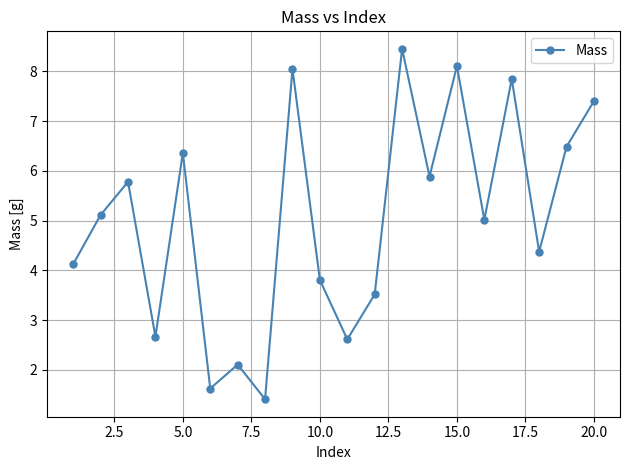

How many points are higher than both their immediate neighbors (excluding endpoints)?

7